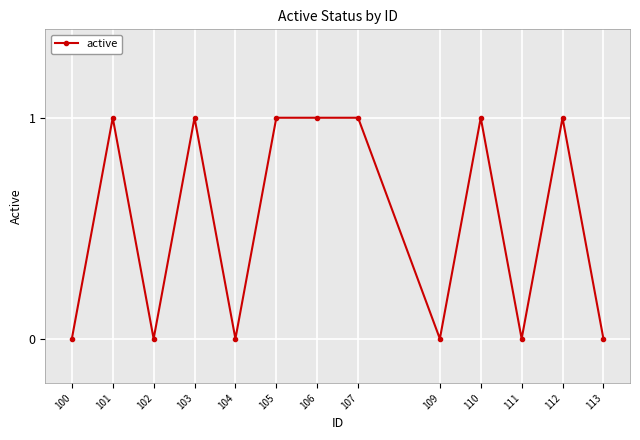

How many lines are shown in the chart?

1